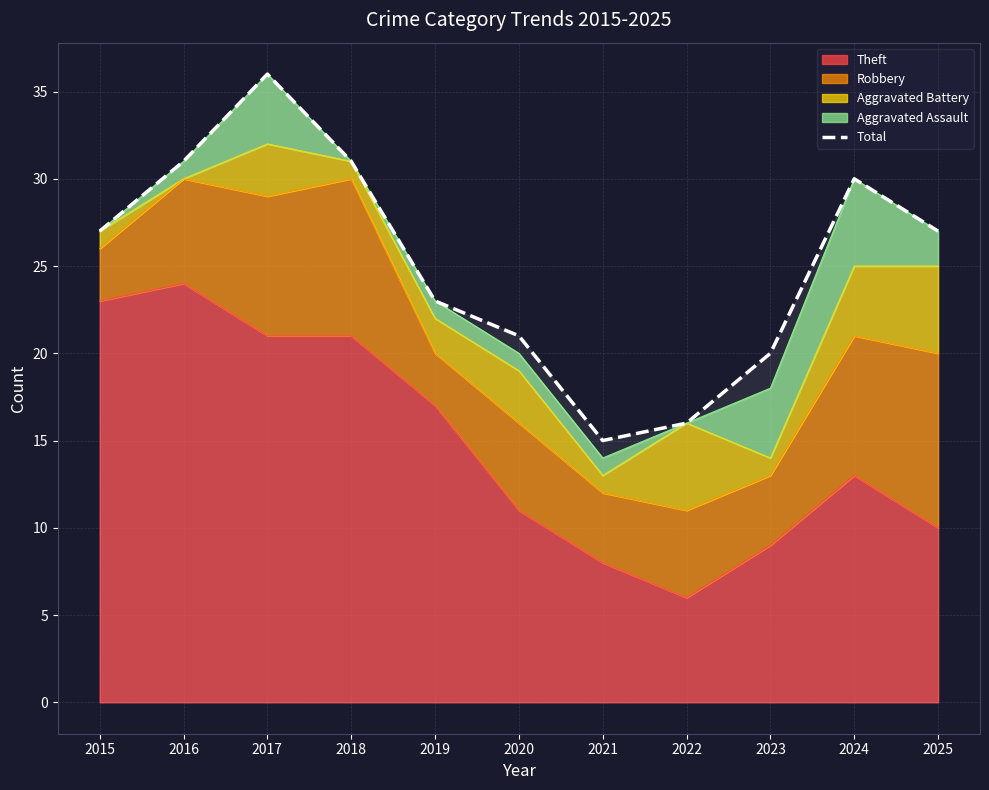

Rank the categories by value from highest to lowest.

2017, 2016, 2018, 2024, 2015, 2025, 2019, 2020, 2023, 2022, 2021